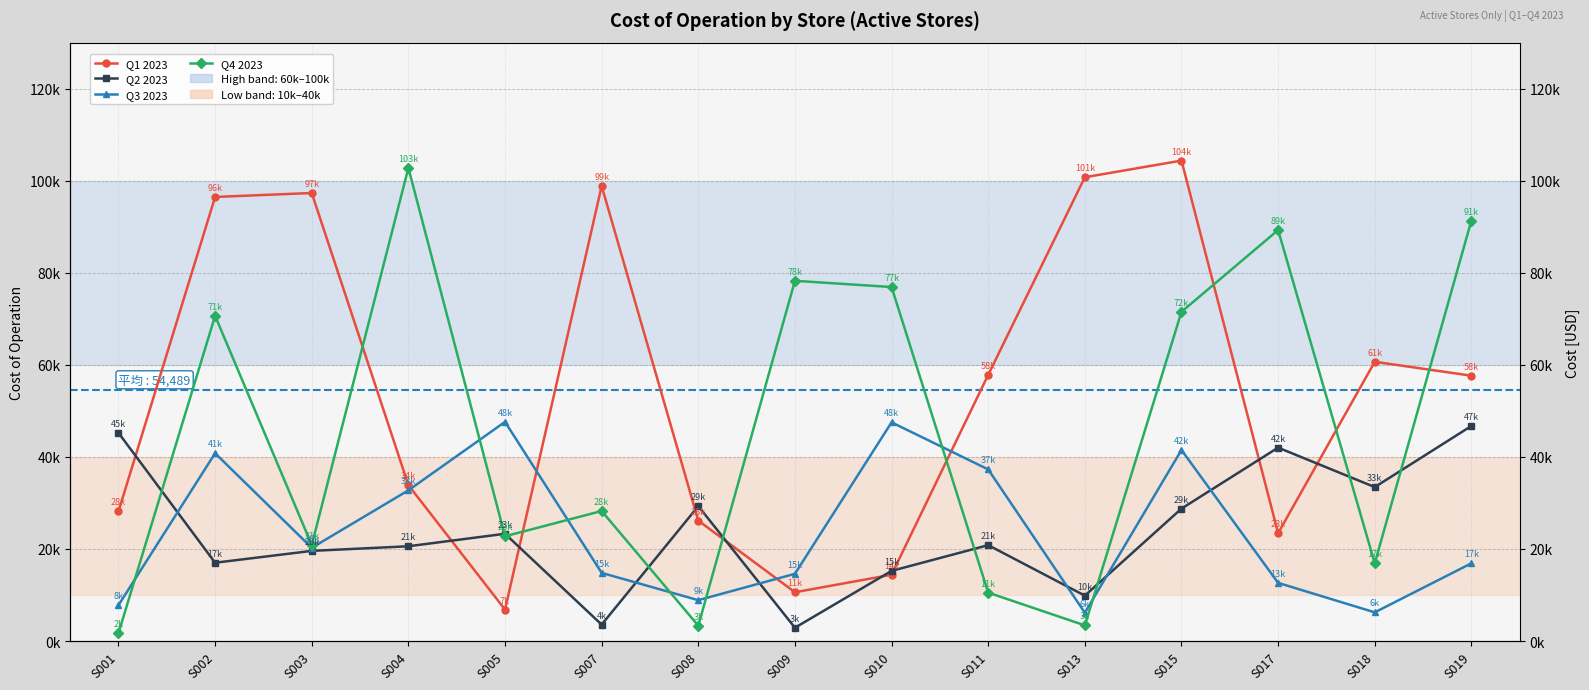

What are all the series names shown in the legend?

Q1 2023, Q2 2023, Q3 2023, Q4 2023